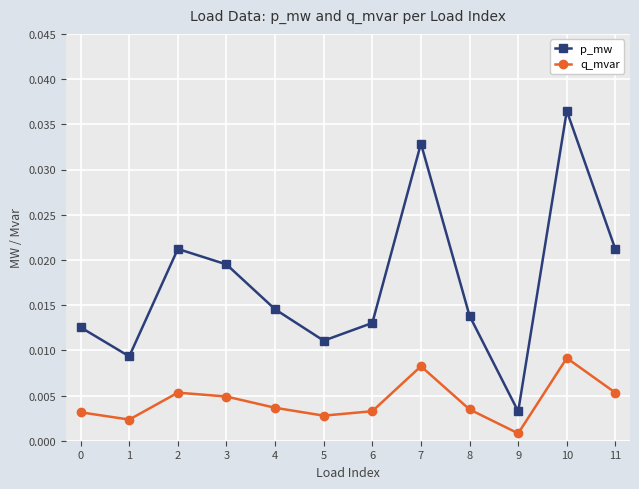

True or false: p_mw and q_mvar intersect in this chart.

False